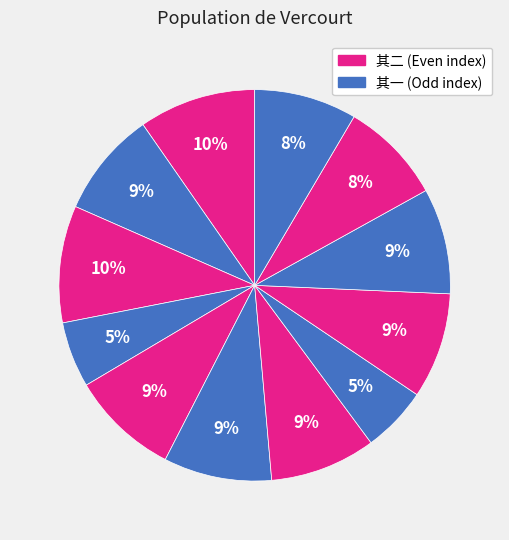

Count the number of slices in the pie.

12